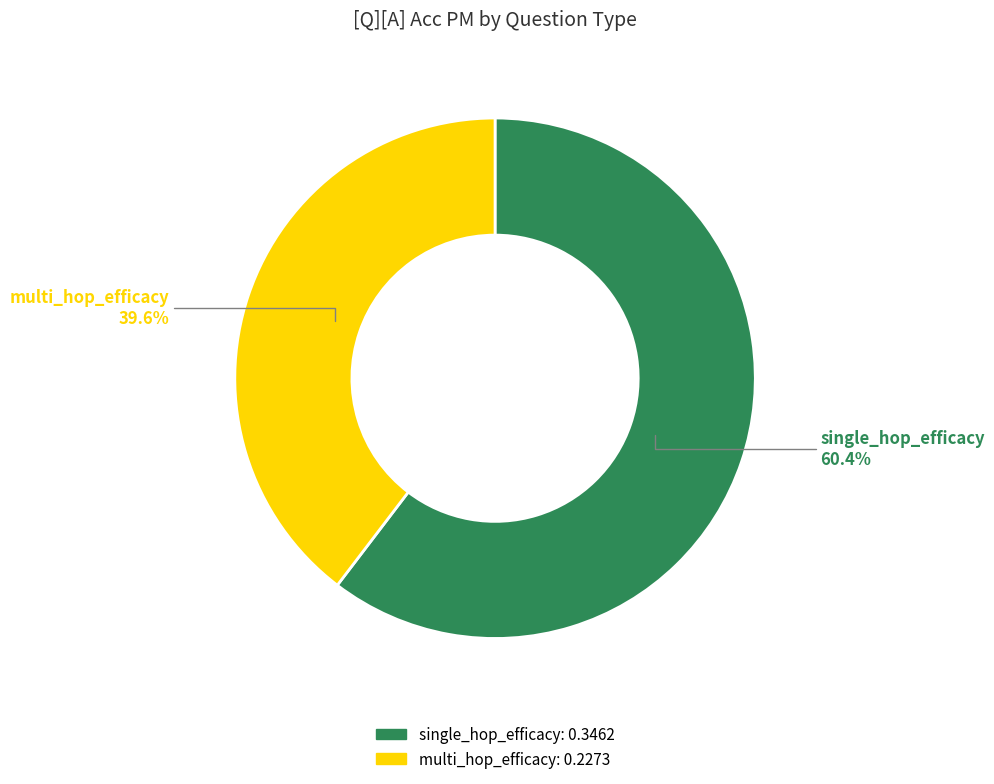

To the nearest percent, what is the average slice percentage?

50%